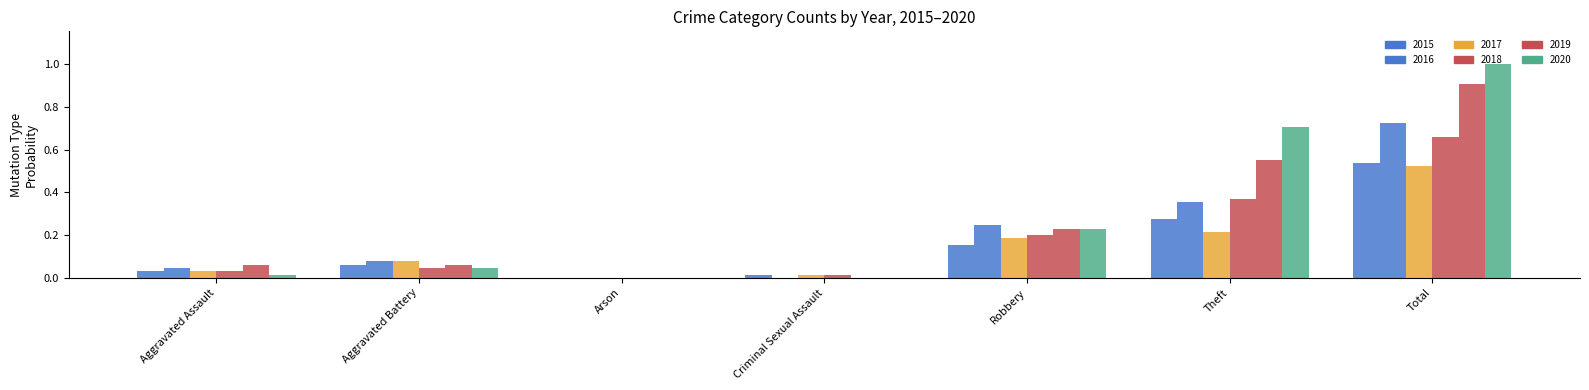

The value of 2018 at Robbery is 3. True or false?

False